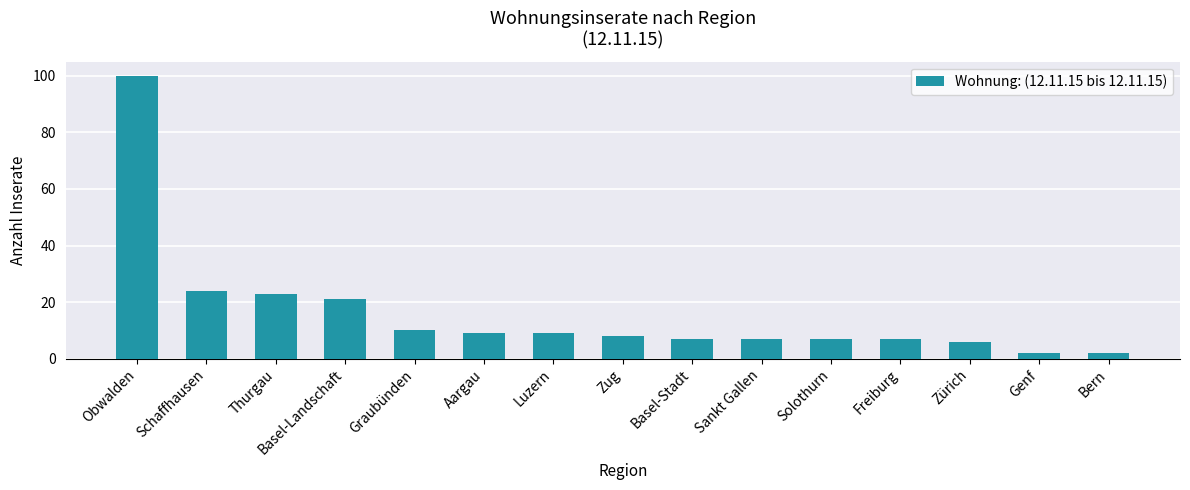

Reading left to right, what are all the values shown in this chart?

100	24	23	21	10	9	9	8	7	7	7	7	6	2	2